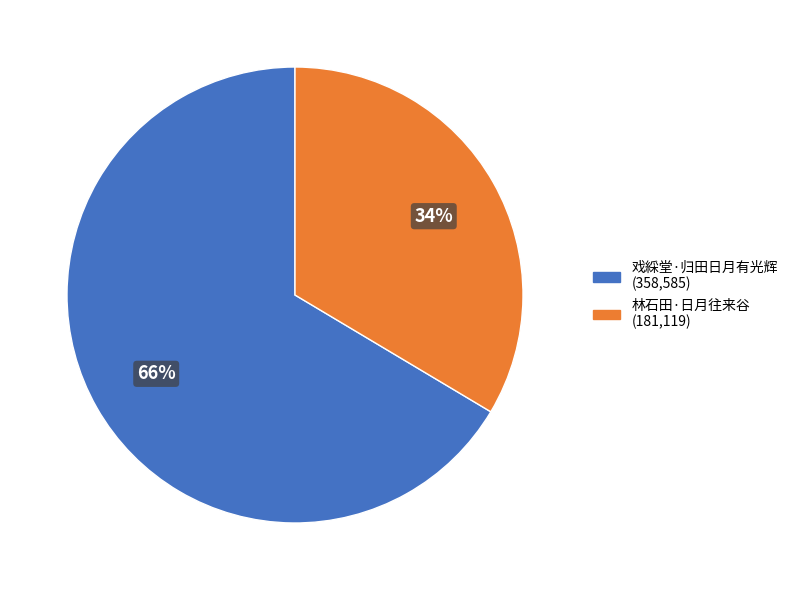

Which slice is the smallest?

林石田·日月往来谷